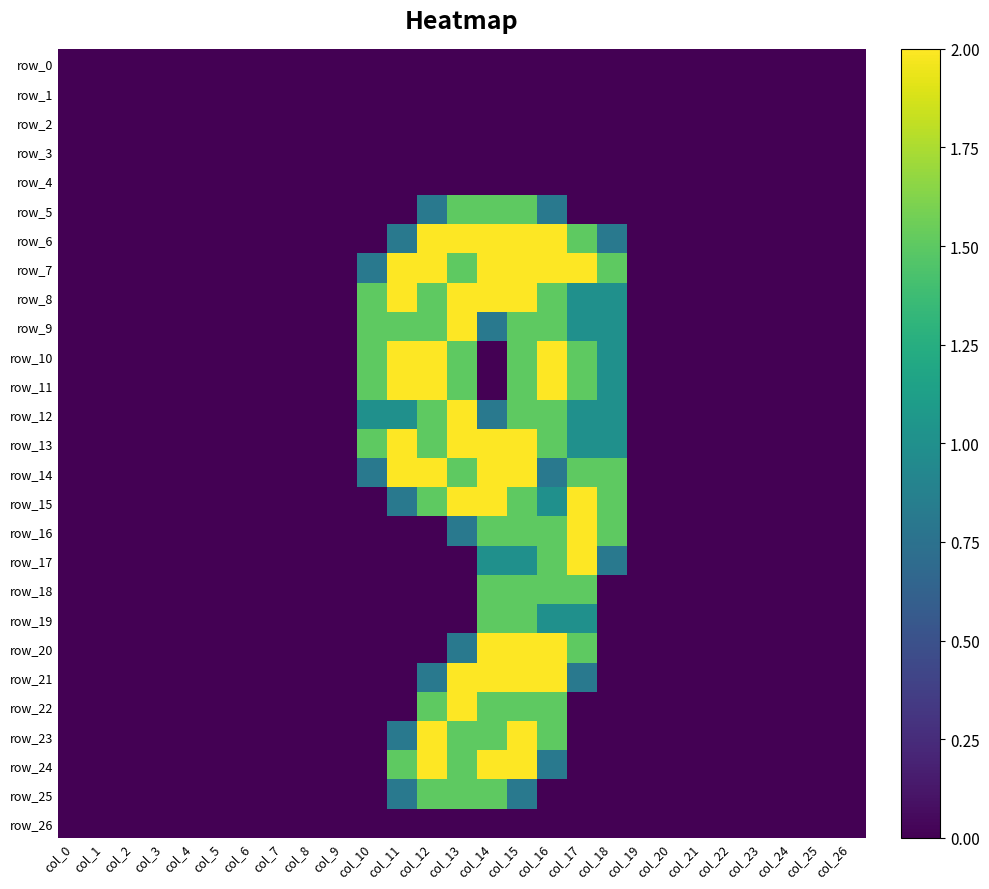

Where is row_1 nearest to the value 0?

col_0